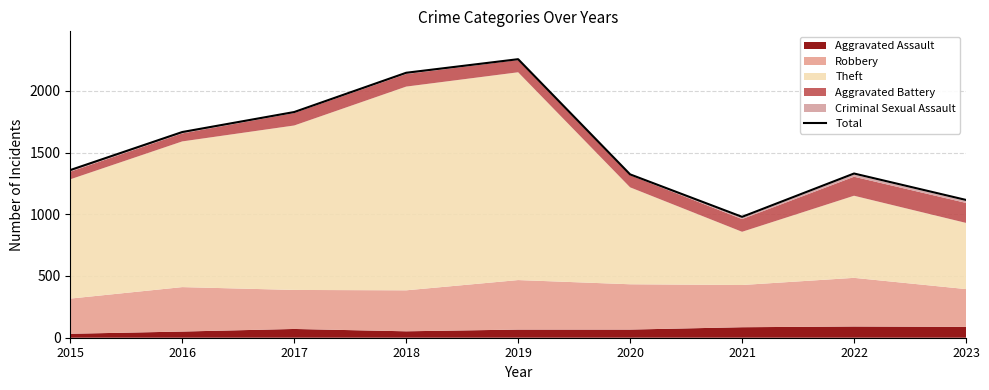

At which category does the data reach its first local valley?

2021